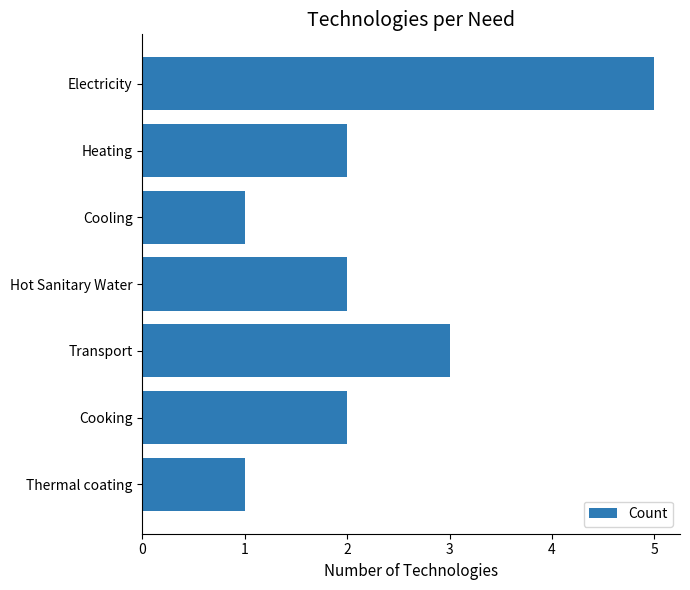

What is the change in value from Electricity to Heating?

-3